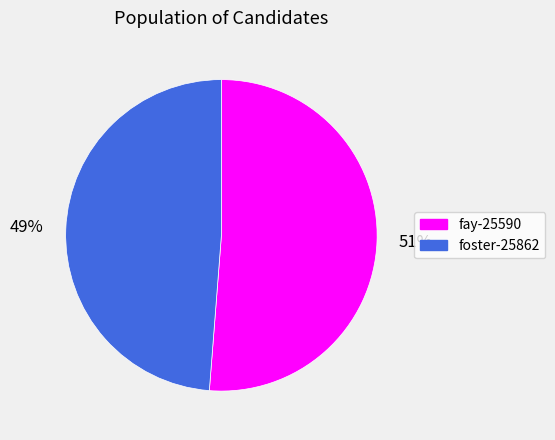

To the nearest percent, what is the difference between the largest and smallest slice percentages?

2%